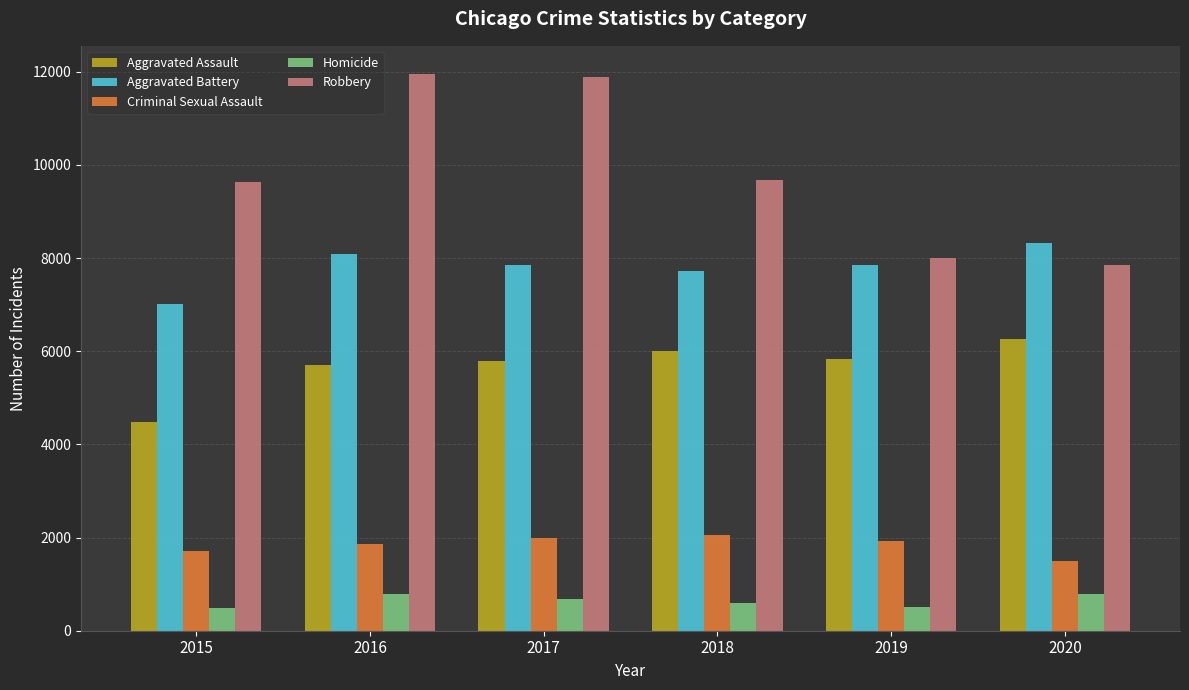

At how many categories does at least one series exceed 3027?

6